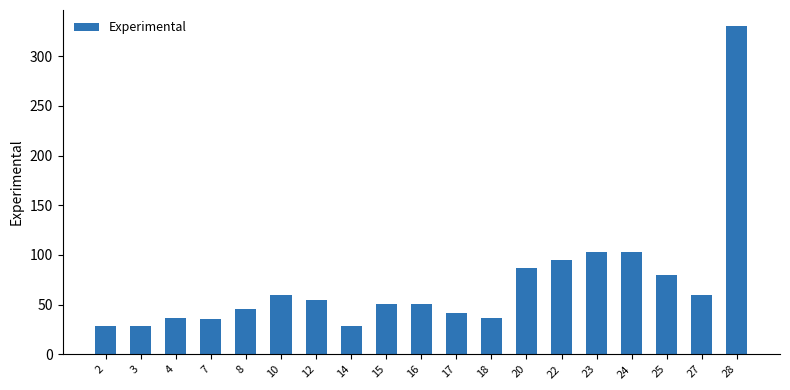

Does the chart contain stacked bars?

No